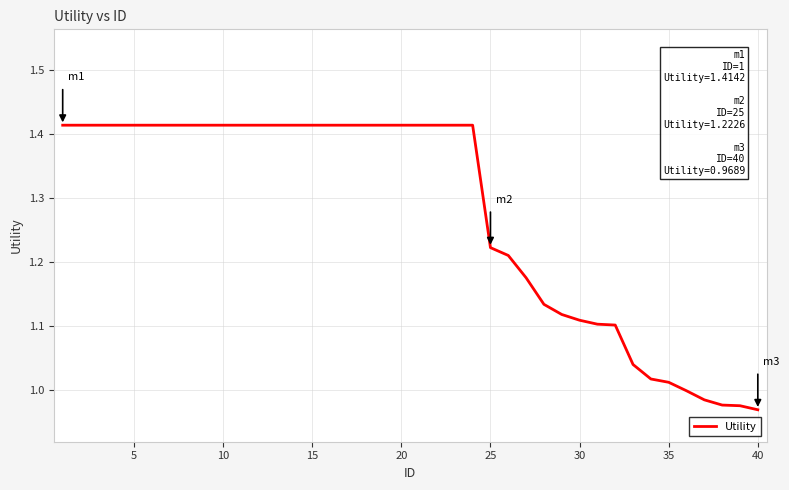

Is it true that the value at 20 is 2.3?

False